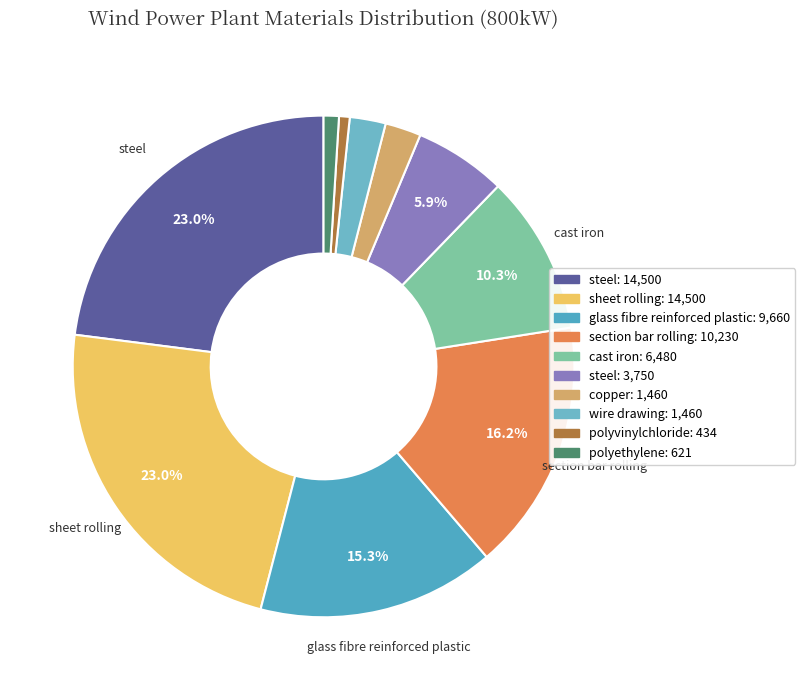

How many slices are in this pie chart?

10